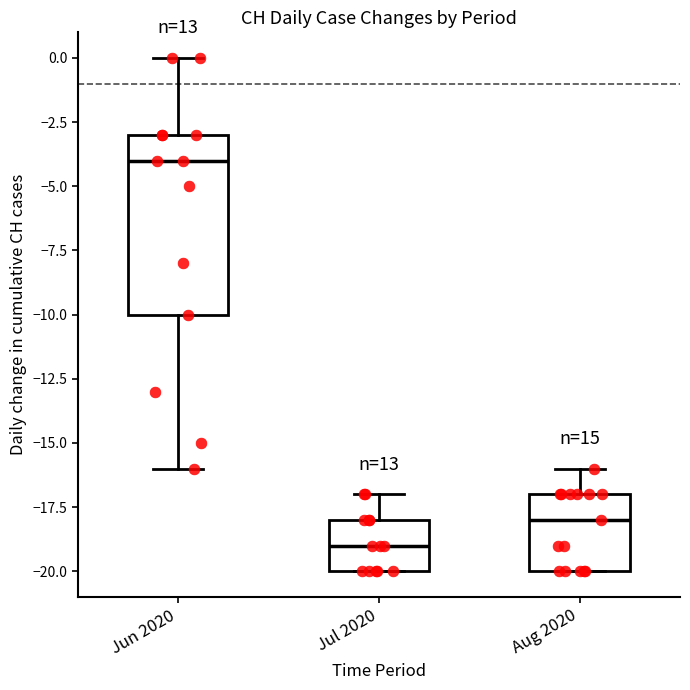

Which box has the highest median line?

Jun 2020